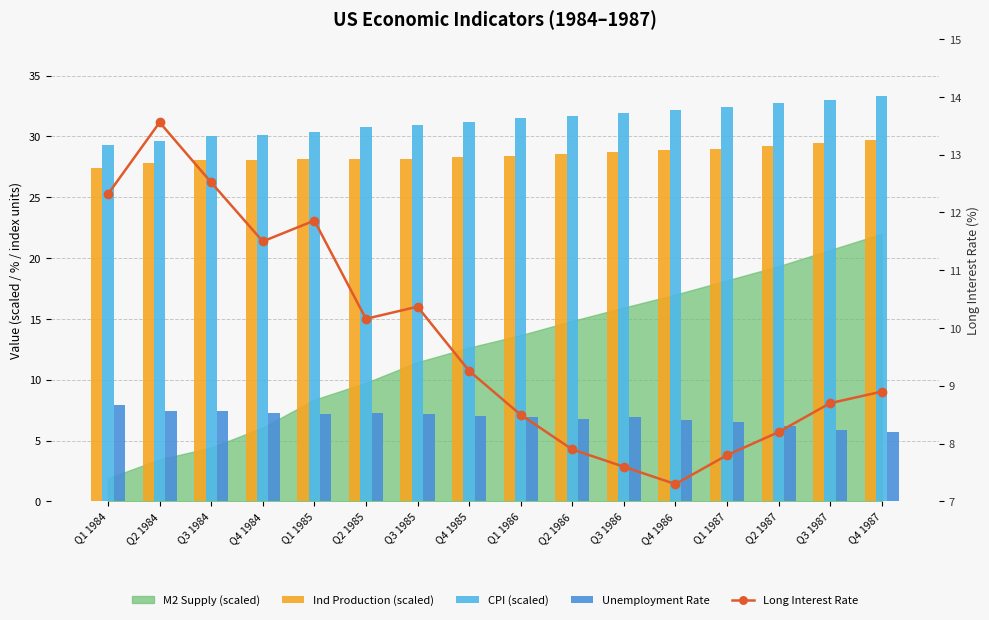

At which category is the sum across all series the highest?

Q2 1984